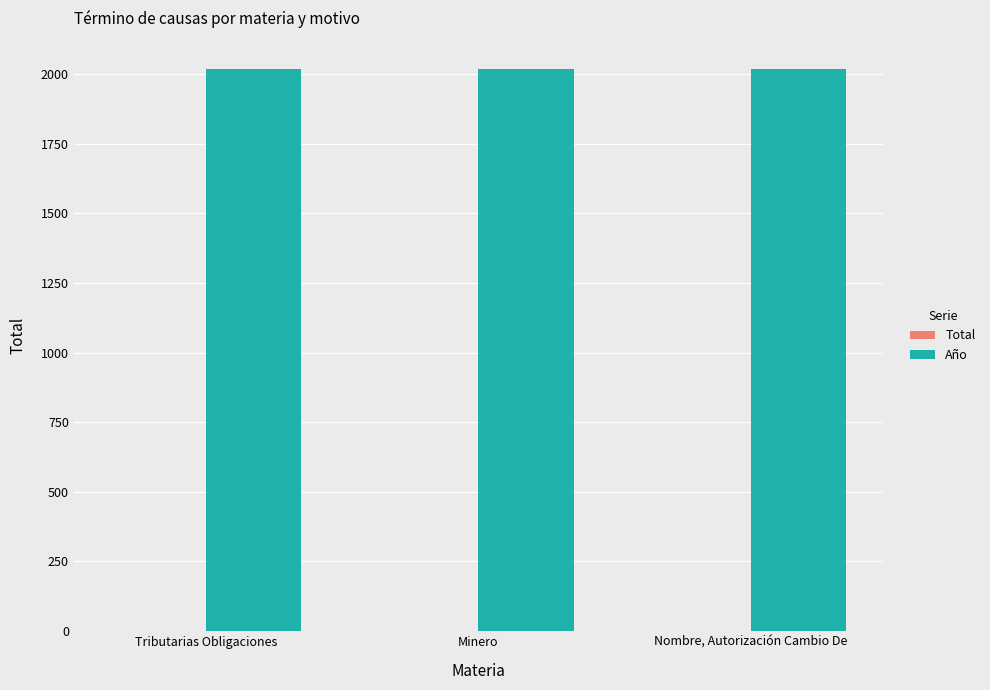

Which series has the largest total across all categories?

Año